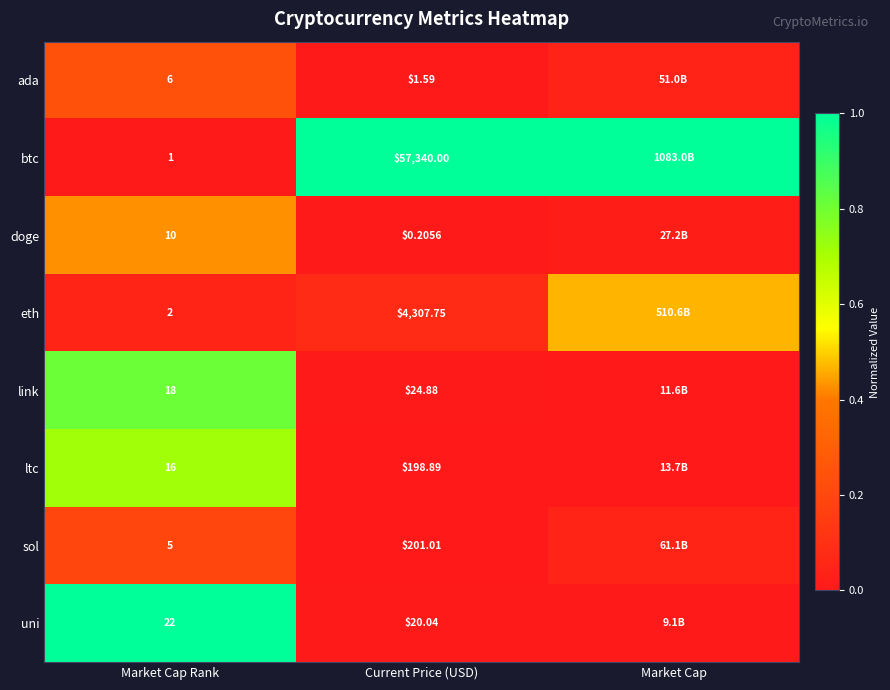

The btc series shows 1.0 at Market Cap. True or false?

True